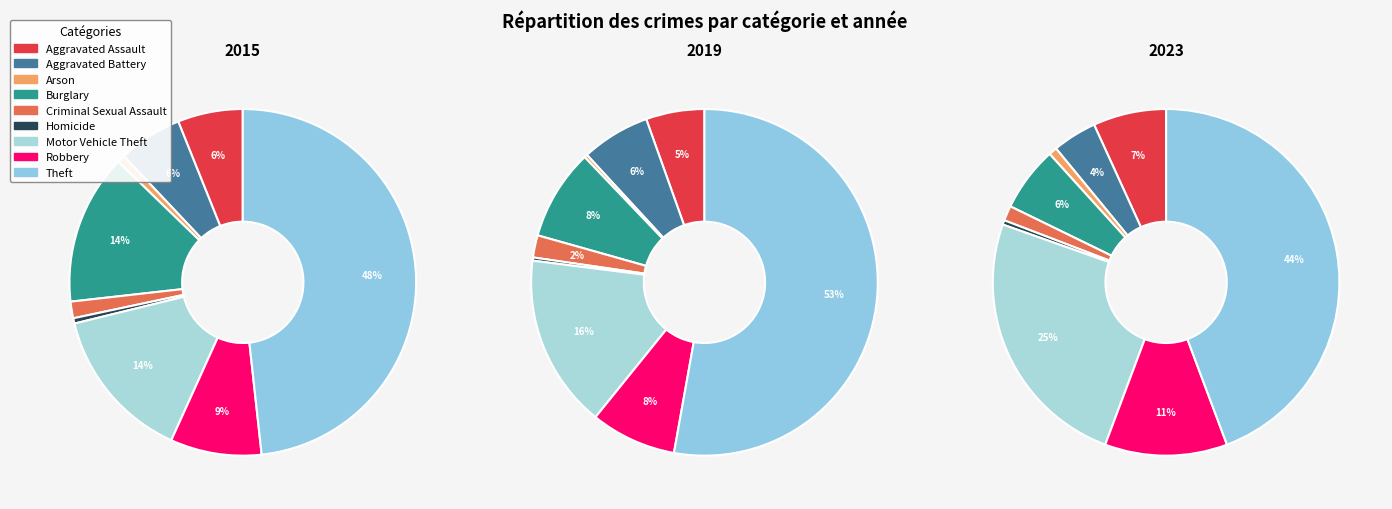

What is the smallest slice in the pie chart?

Arson